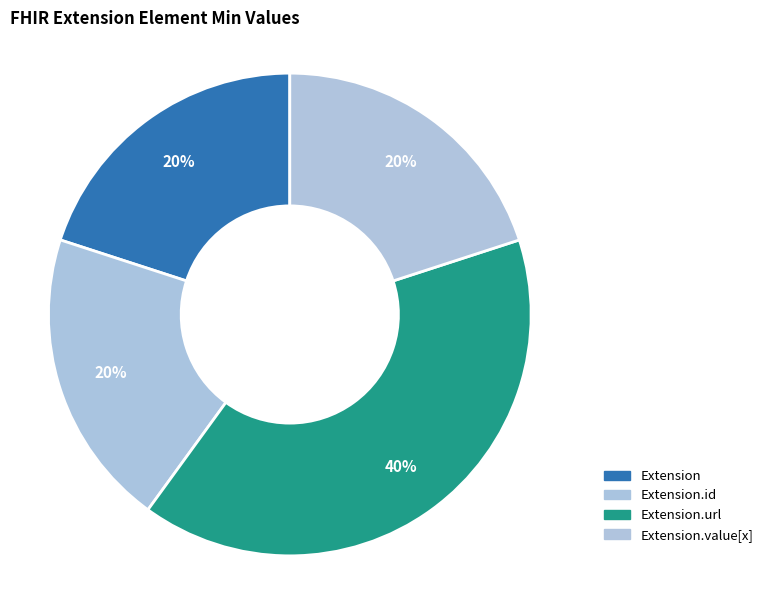

Count the number of slices in the pie.

4